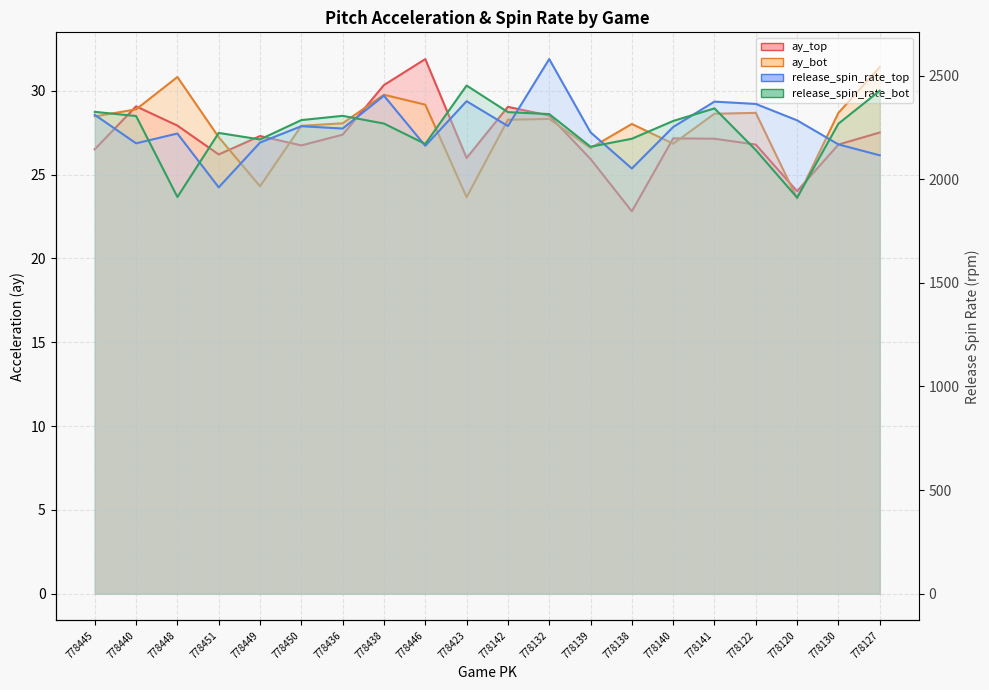

What is the difference between the ay_bot values at 778451 and 778436?

0.8